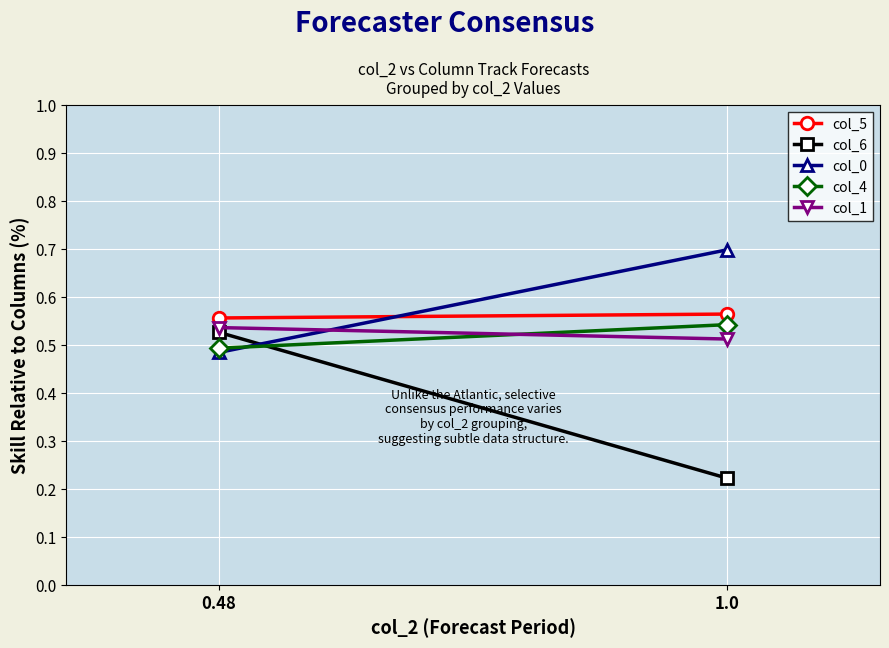

What is the minimum value shown in the chart?

0.2